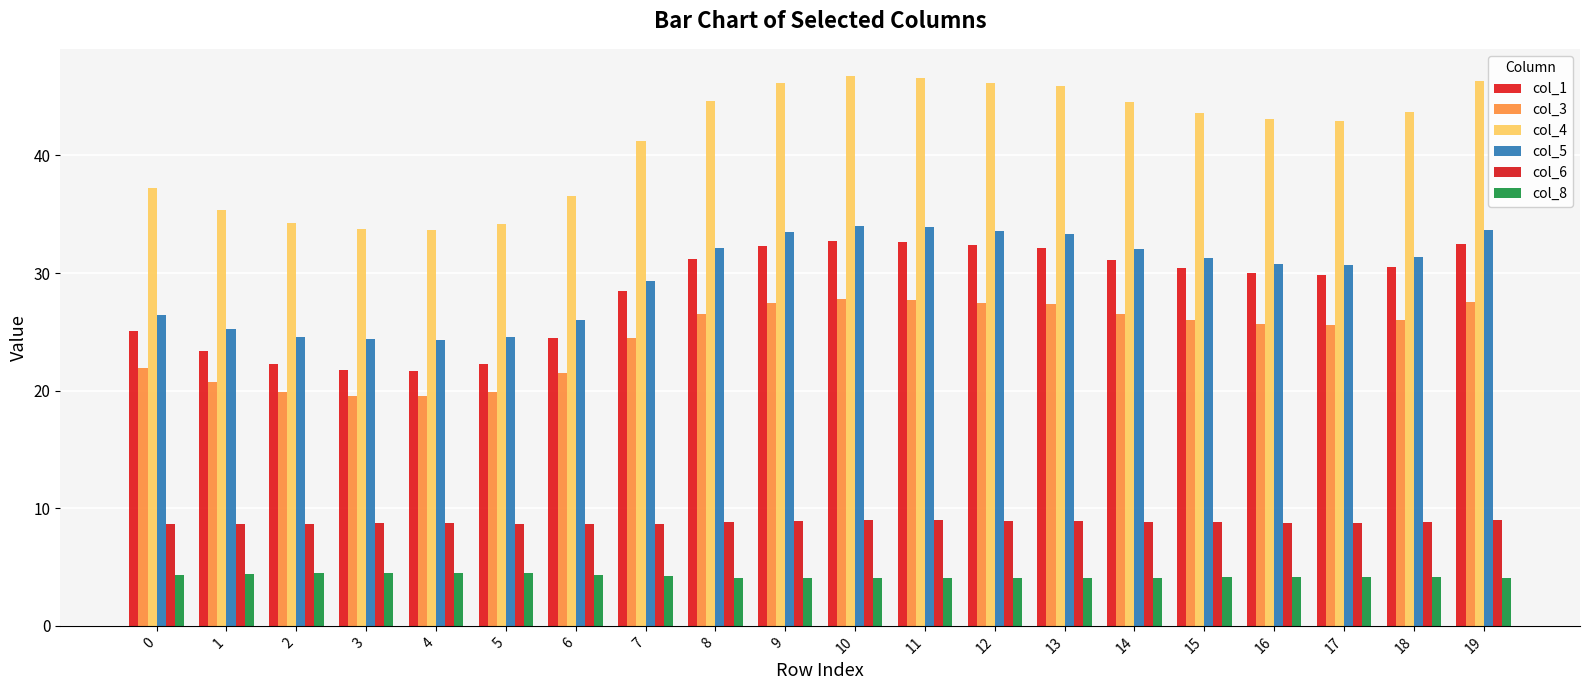

Is it true that col_5 equals 30.8 at 16?

True